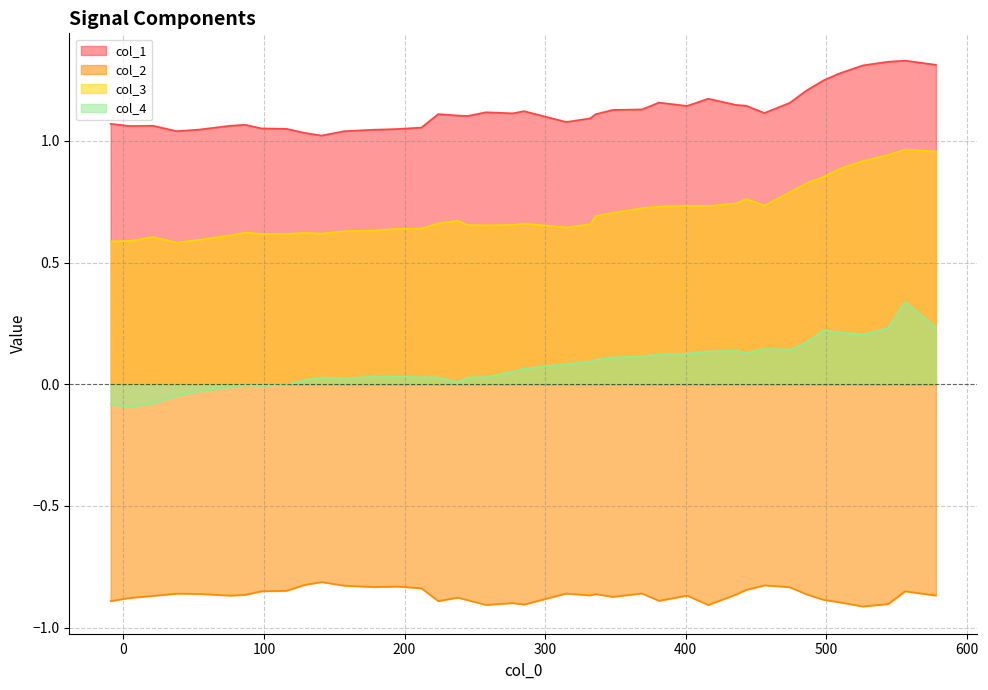

Which series has the largest total across all categories?

col_1